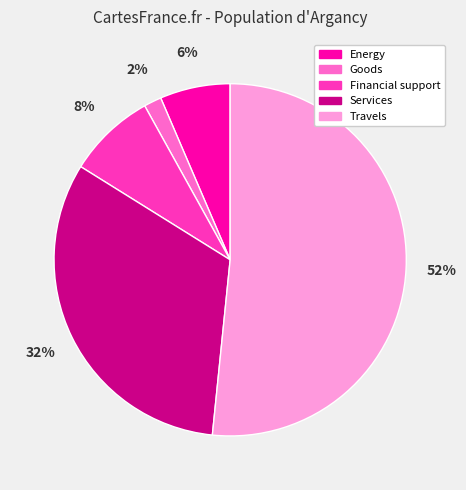

Approximately how many times larger is the value at Services compared to Travels?

0.6